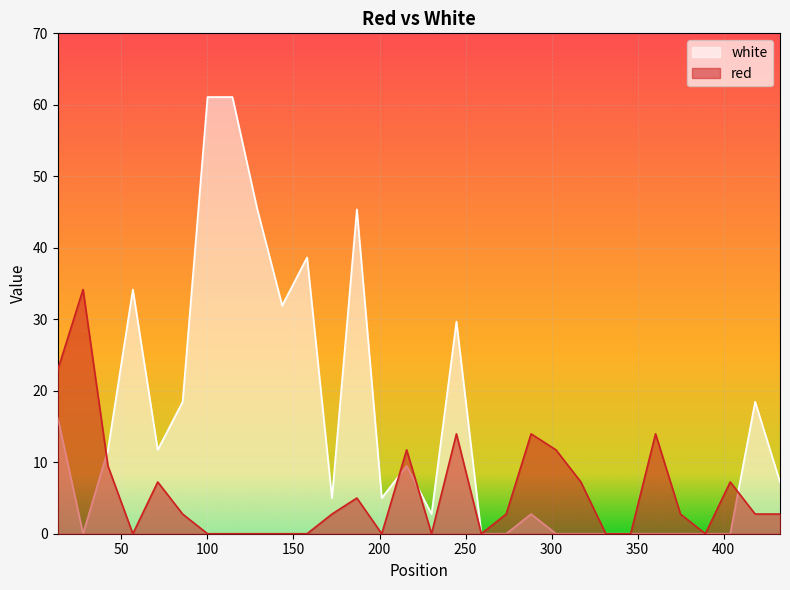

What is the total value across all series at 244.7?

43.6